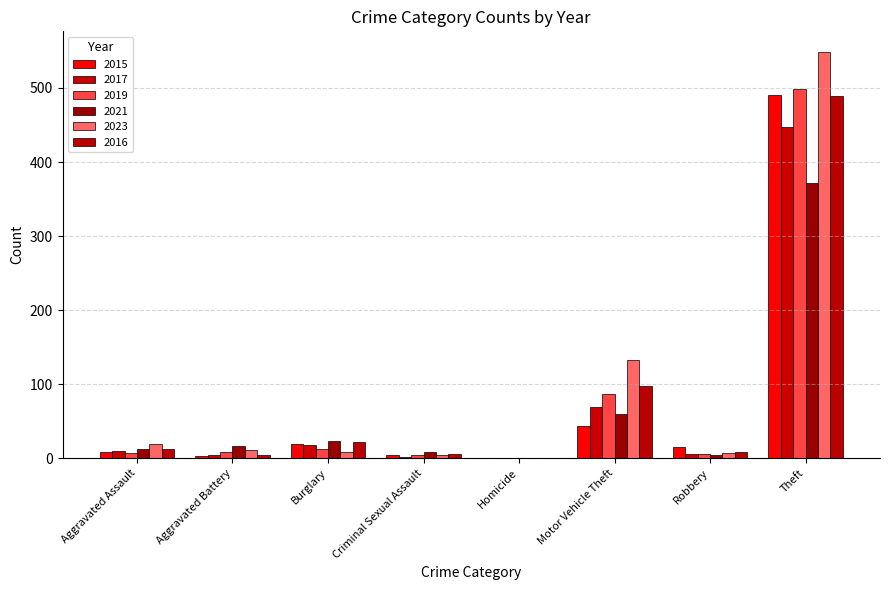

What is the label of the 5th bar from the right?

Criminal Sexual Assault